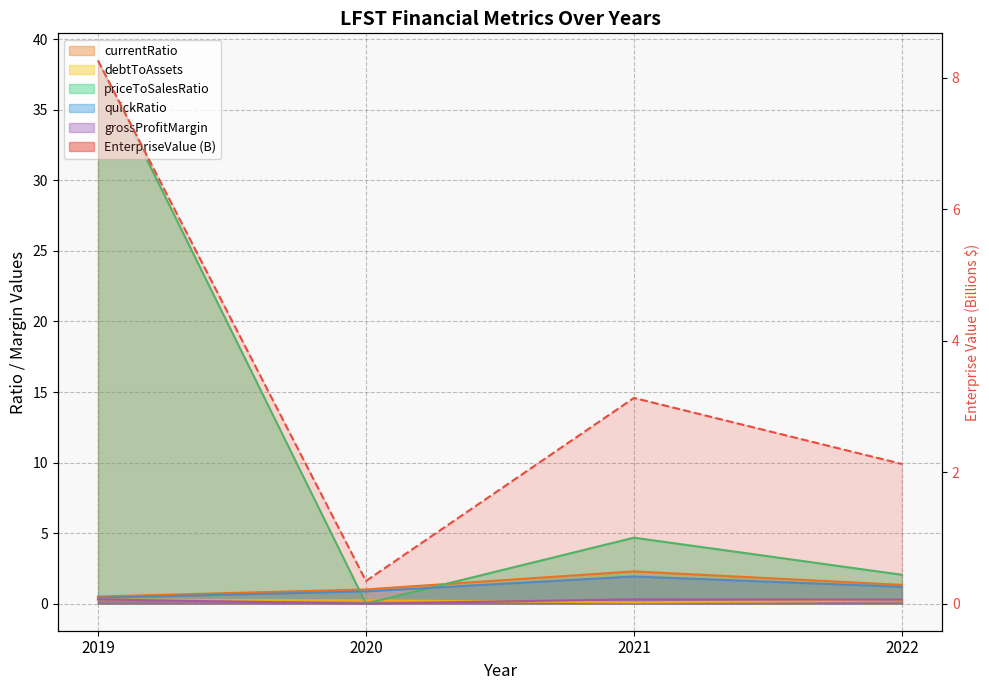

True or false: quickRatio and grossProfitMargin intersect in this chart.

False